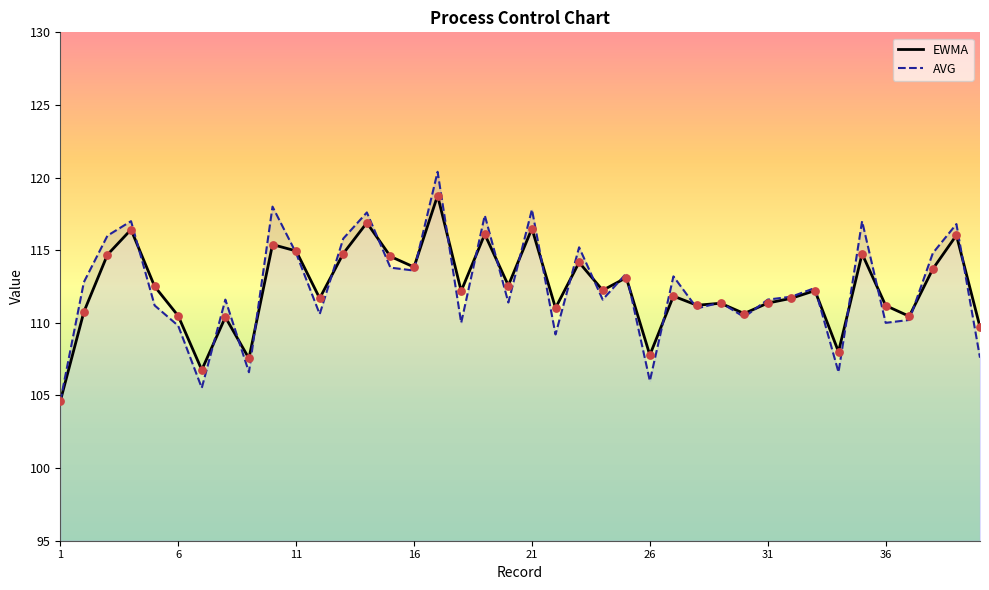

What are all the series names shown in the legend?

EWMA, AVG